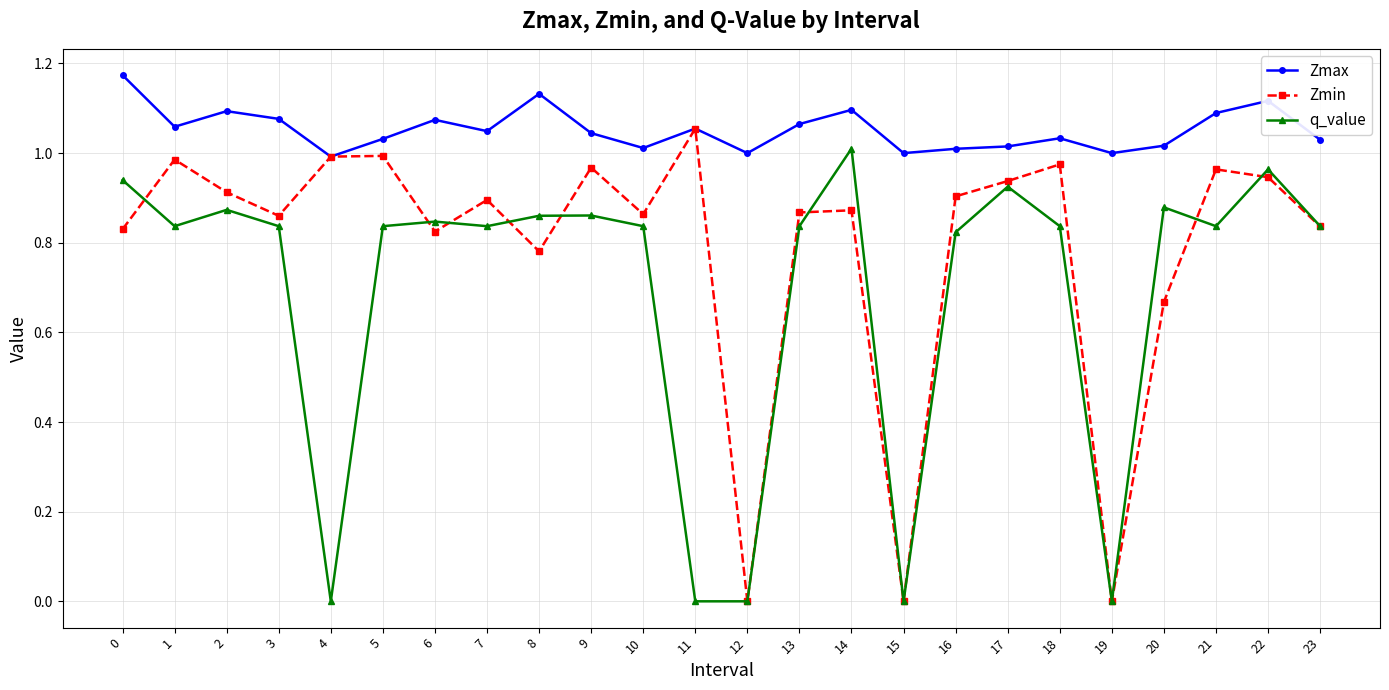

Rank the series by their maximum value, from highest to lowest.

Zmax, Zmin, q_value